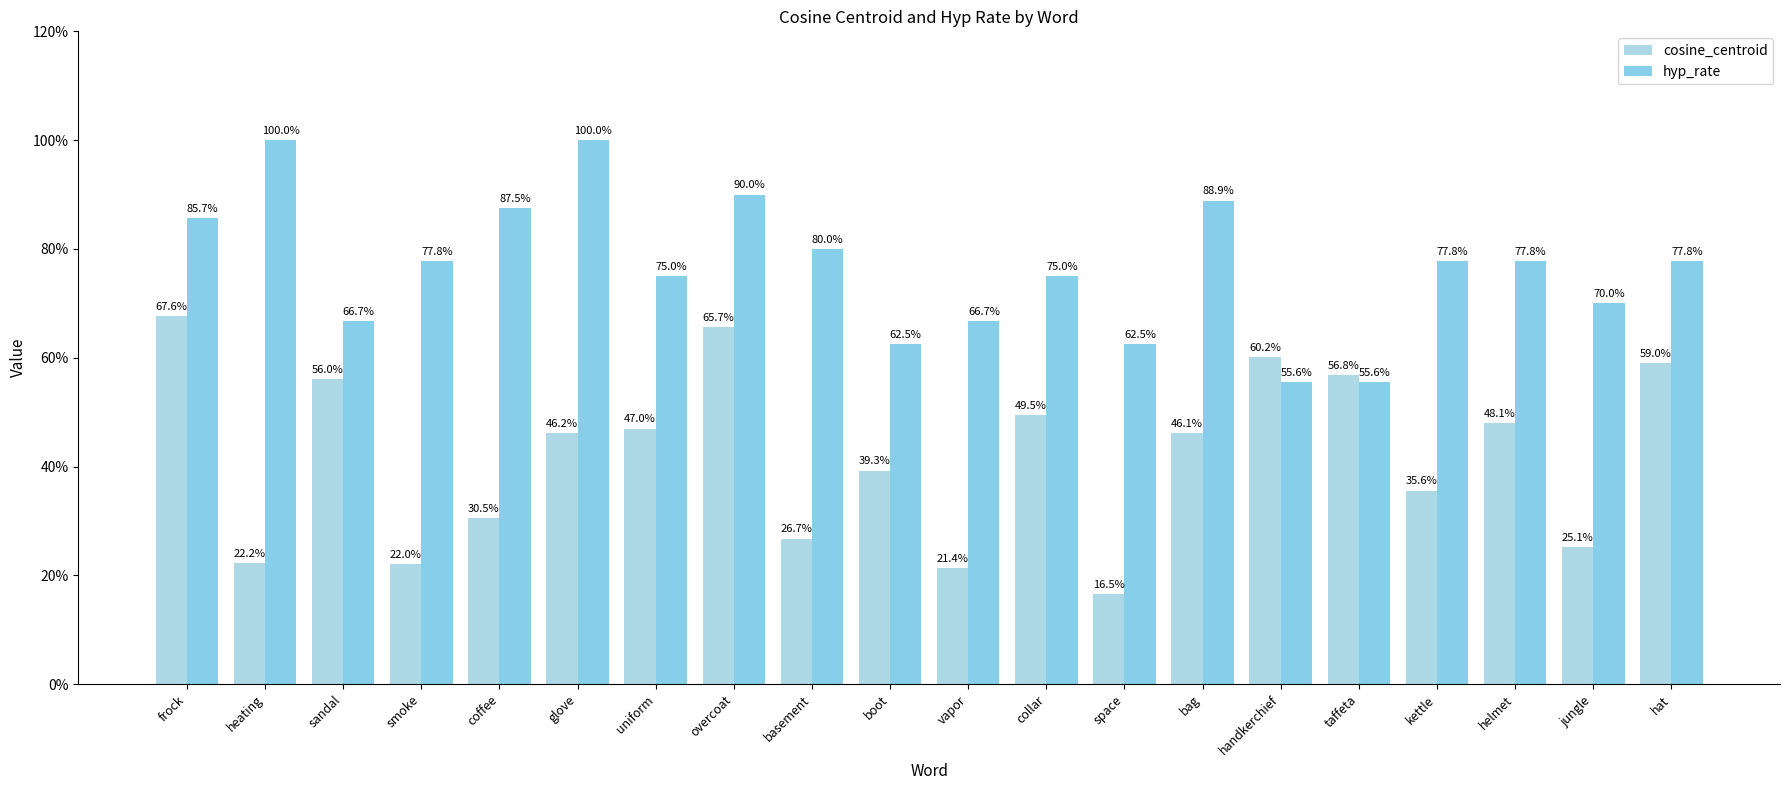

Does the chart contain stacked bars?

No